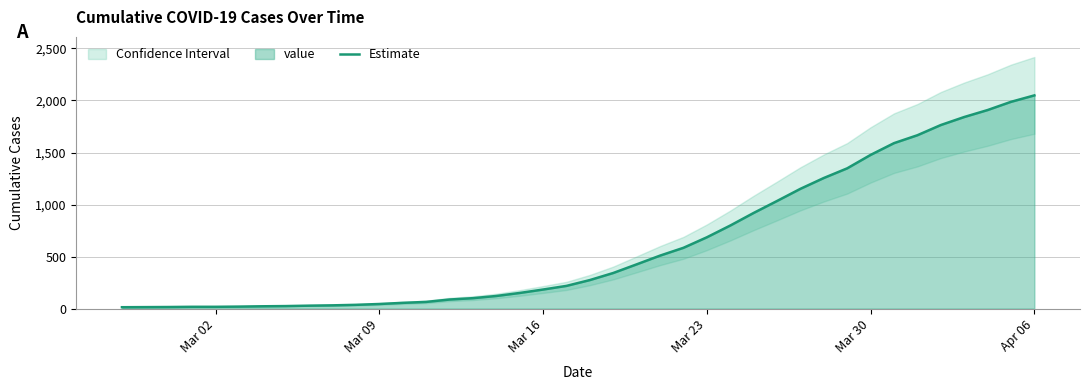

What is the difference between the maximum and minimum values?

2036